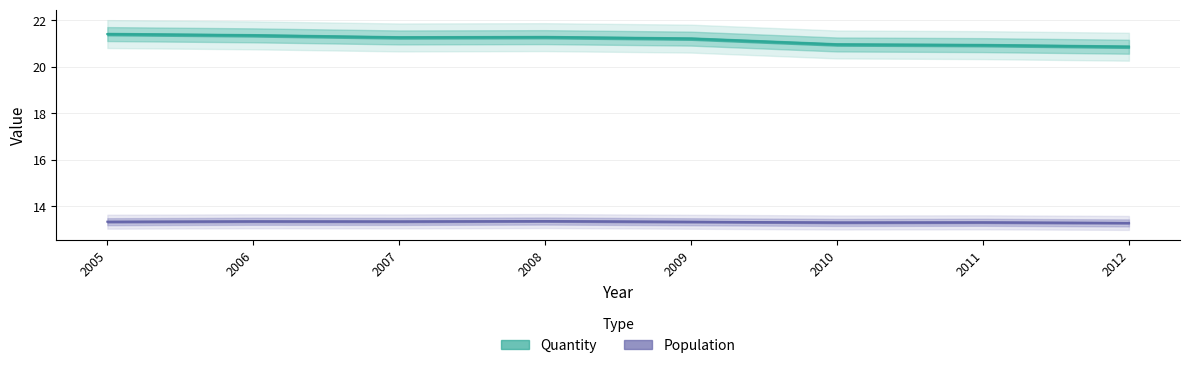

What is the average value of the Quantity series?

21.2